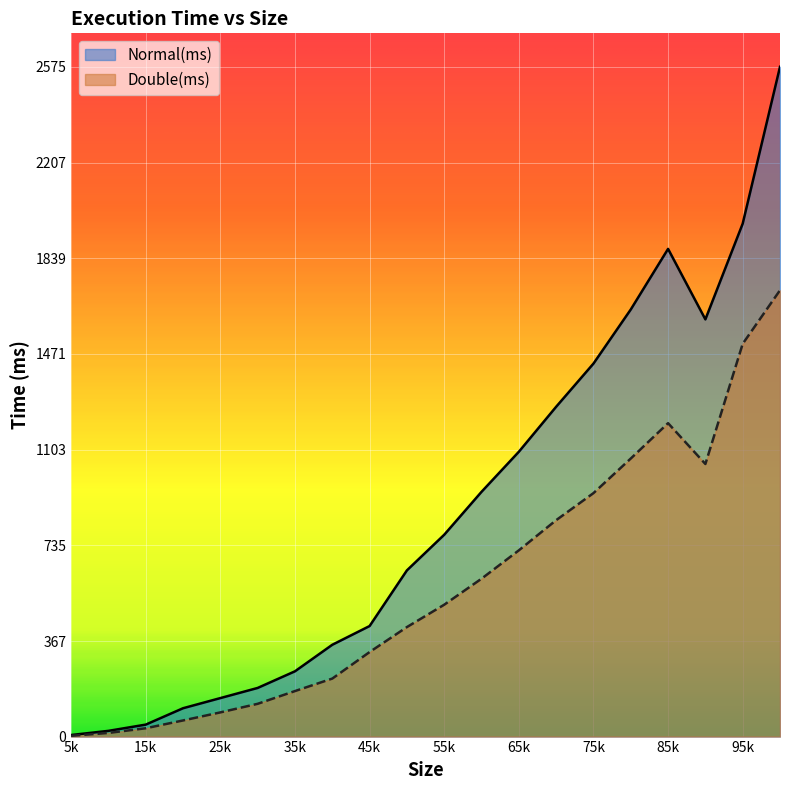

True or false: Double(ms) and Normal(ms) intersect in this chart.

False